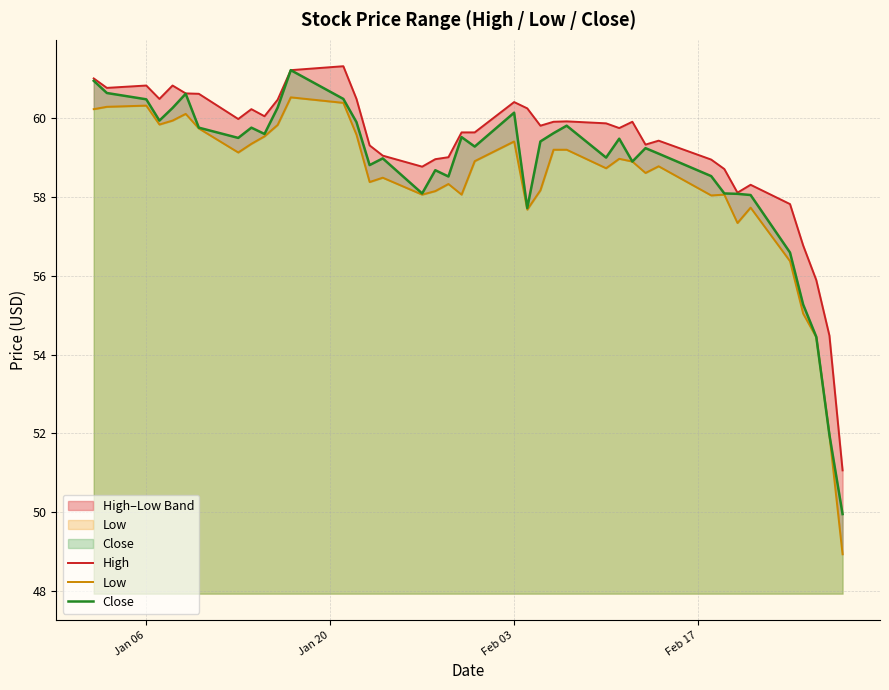

How many data points in Low are less than 58?

8